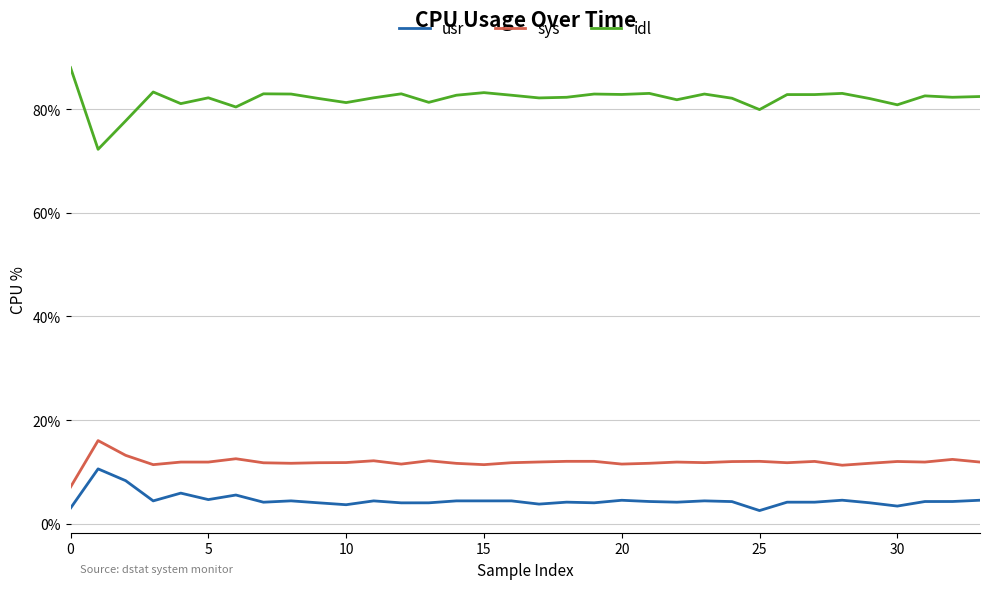

Which series has the largest total across all categories?

idl